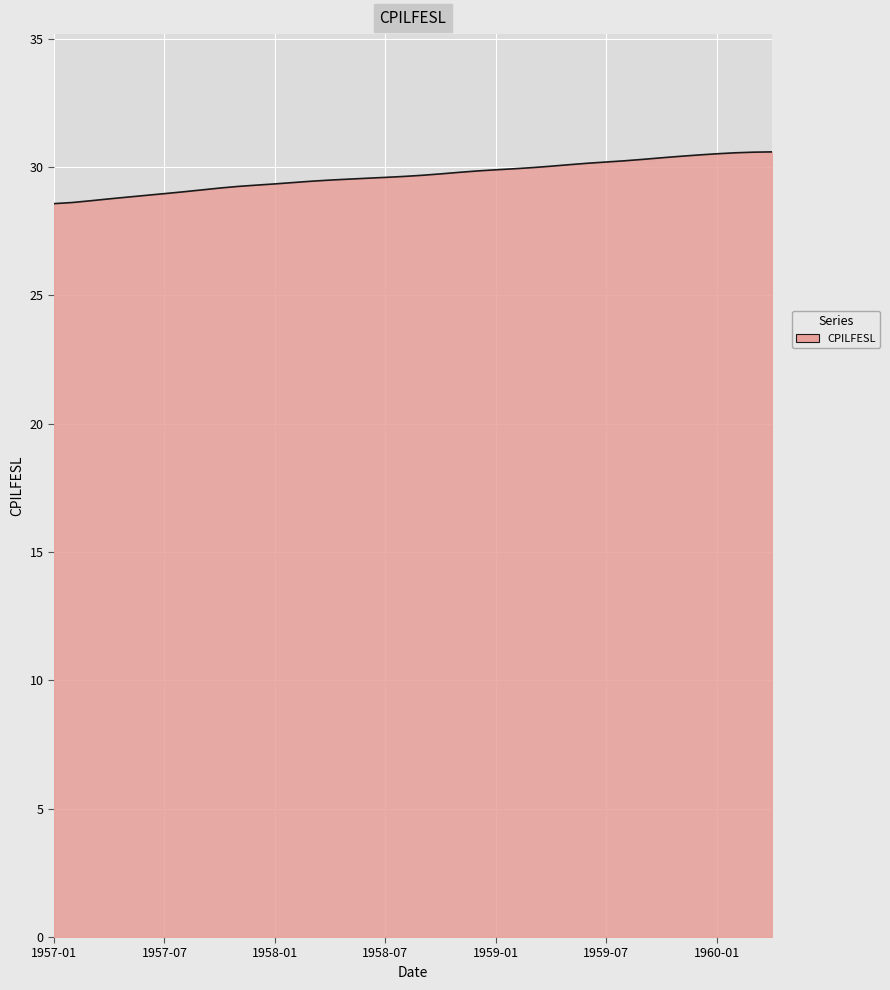

What is the maximum value shown in the chart?

30.6